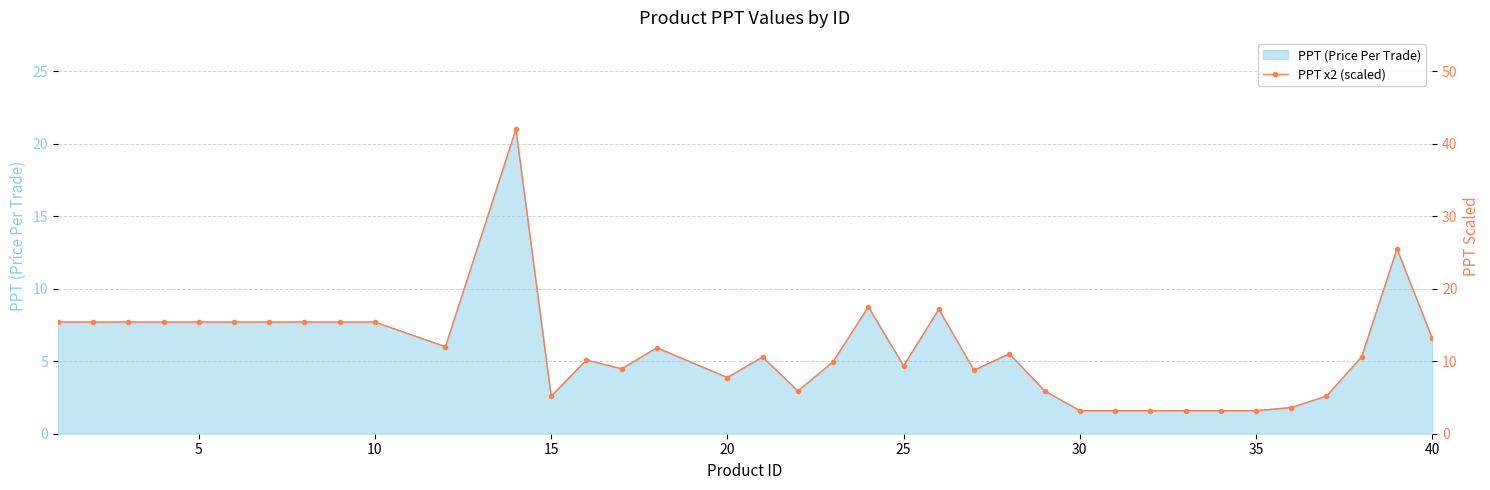

What is the maximum value for PPT (Price Per Trade)?

21.0